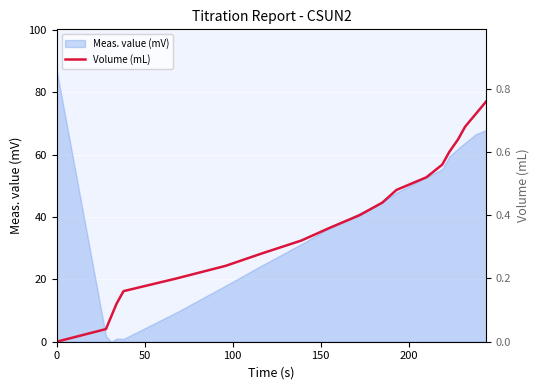

True or false: there are more than 0 points higher than both neighbors.

False